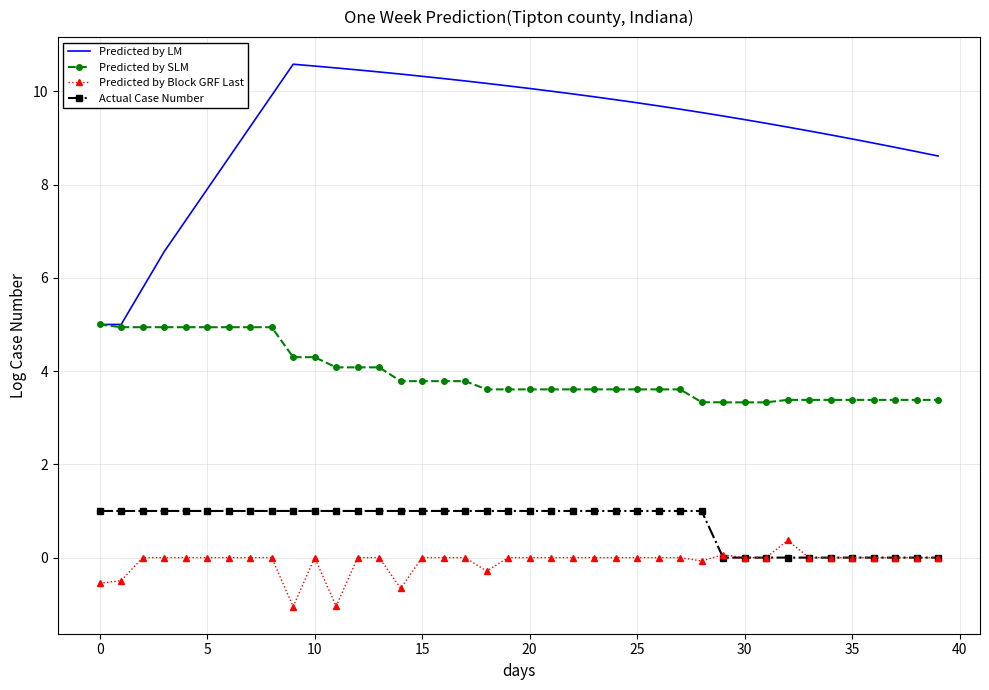

True or false: Predicted by SLM and Actual Case Number cross at least once.

False